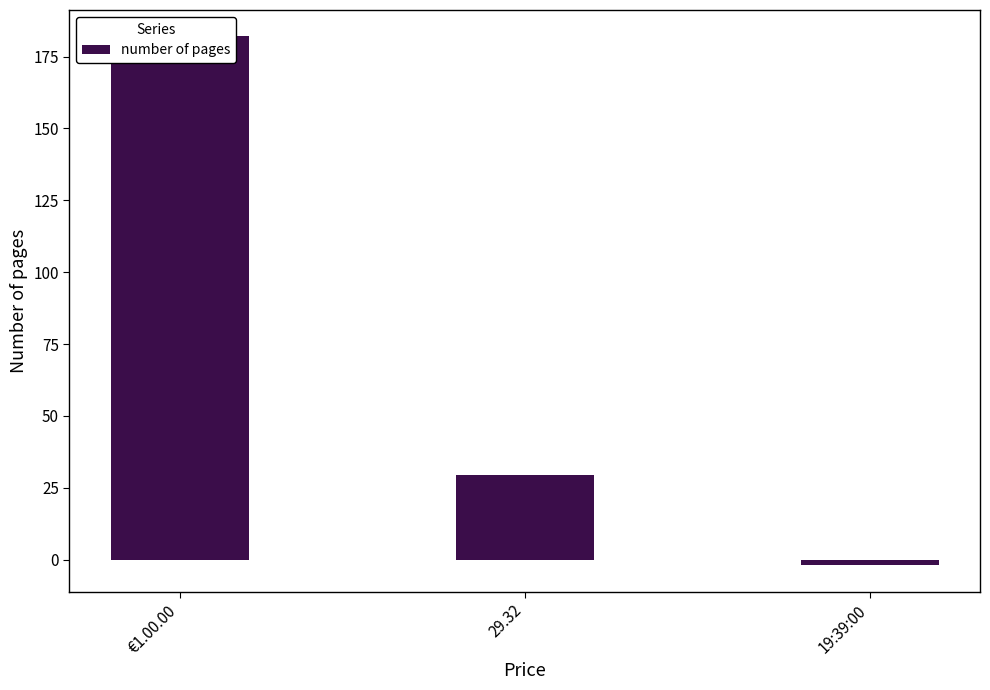

Count the values in the range -2 to 182.

3